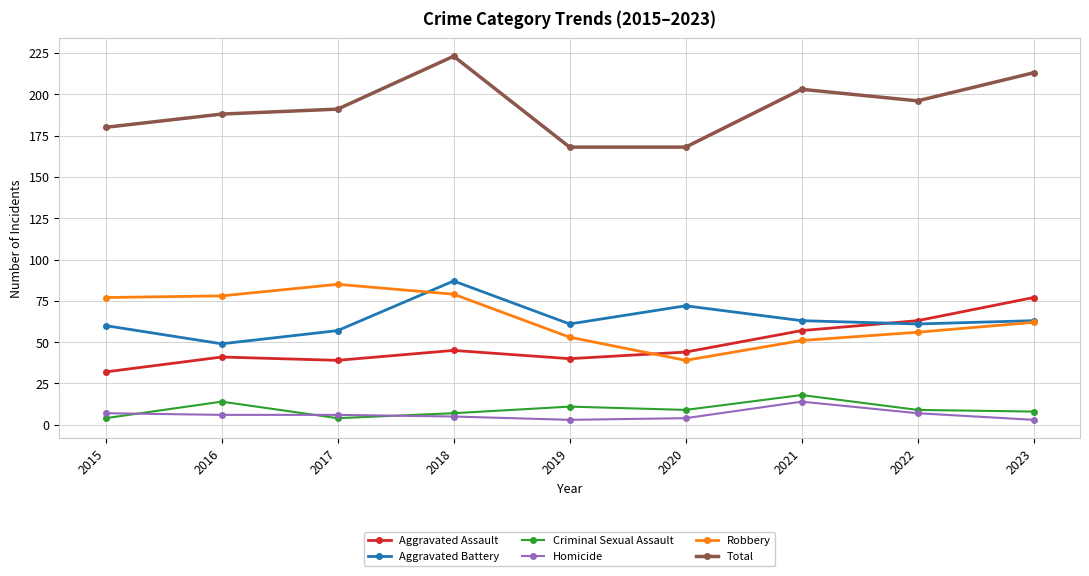

Reading right to left, extract all data points from this chart.

Aggravated Assault: 77	63	57	44	40	45	39	41	32
Aggravated Battery: 63	61	63	72	61	87	57	49	60
Criminal Sexual Assault: 8	9	18	9	11	7	4	14	4
Homicide: 3	7	14	4	3	5	6	6	7
Robbery: 62	56	51	39	53	79	85	78	77
Total: 213	196	203	168	168	223	191	188	180